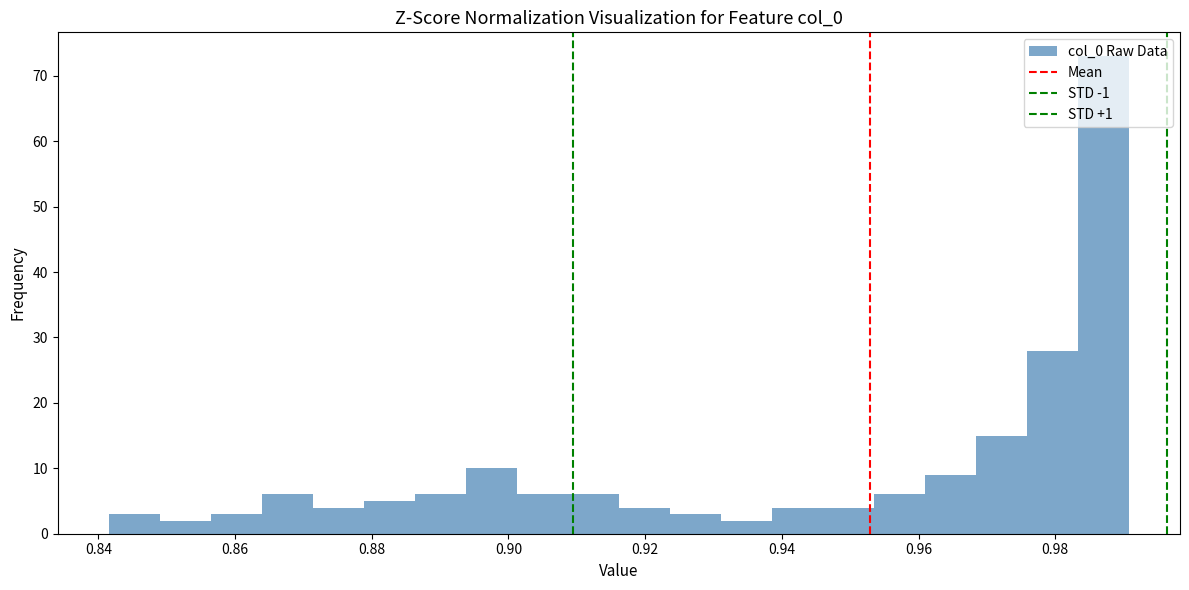

Read against the x-axis, roughly where is the centre of the tallest bar?

0.988